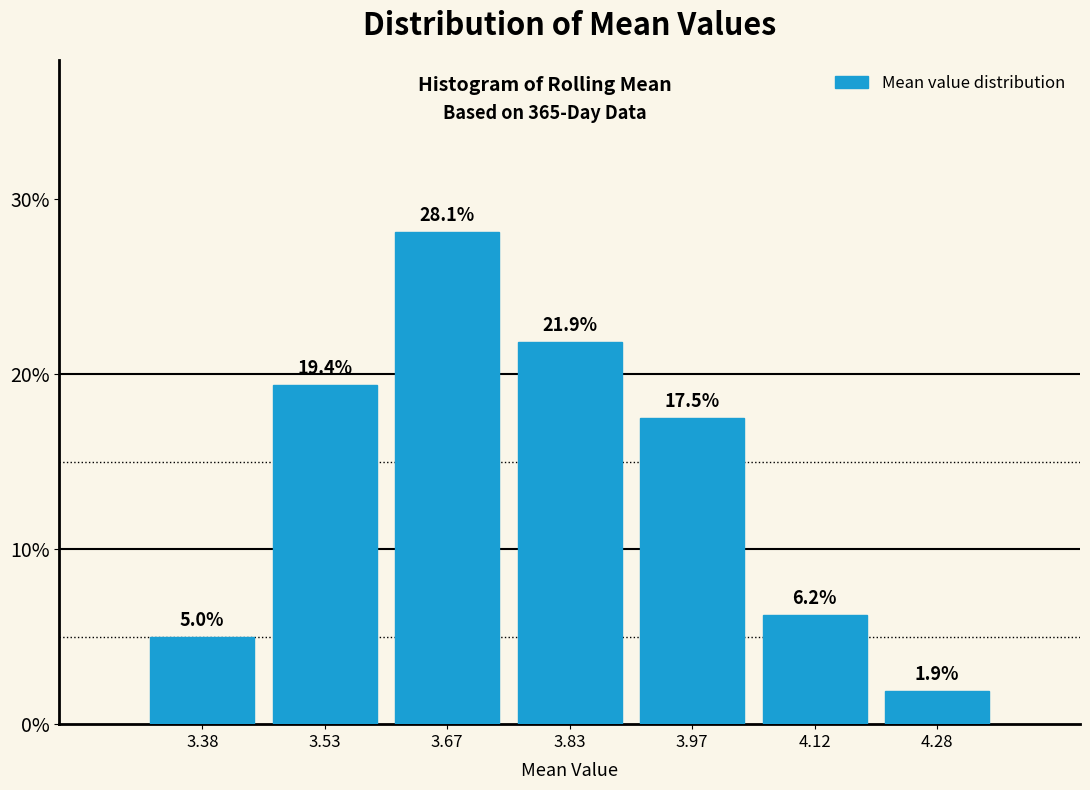

Reading left to right, list every bar in this chart as the range it spans on the x-axis followed by its height. The bar edges are not printed on the chart, so give them approximately, as read against the axis.

3.30 to 3.45: 5.0
3.45 to 3.60: 19.4
3.60 to 3.75: 28.1
3.75 to 3.90: 21.9
3.90 to 4.05: 17.5
4.05 to 4.20: 6.2
4.20 to 4.35: 1.9